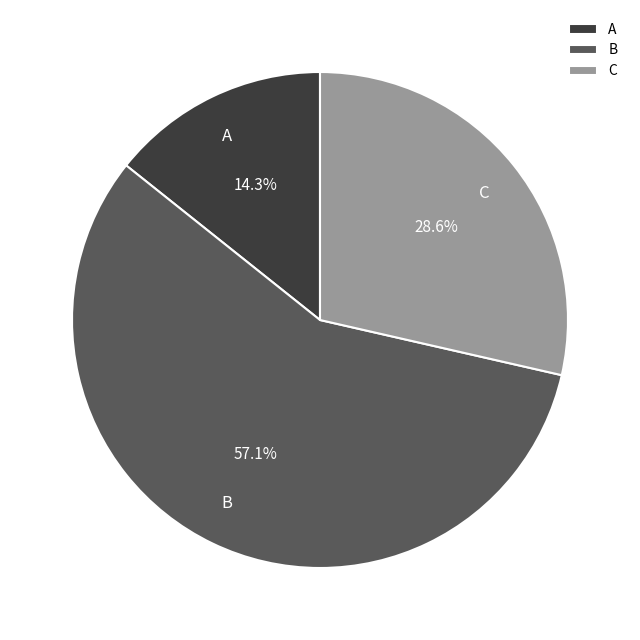

Is the sum of A and B greater than half?

Yes